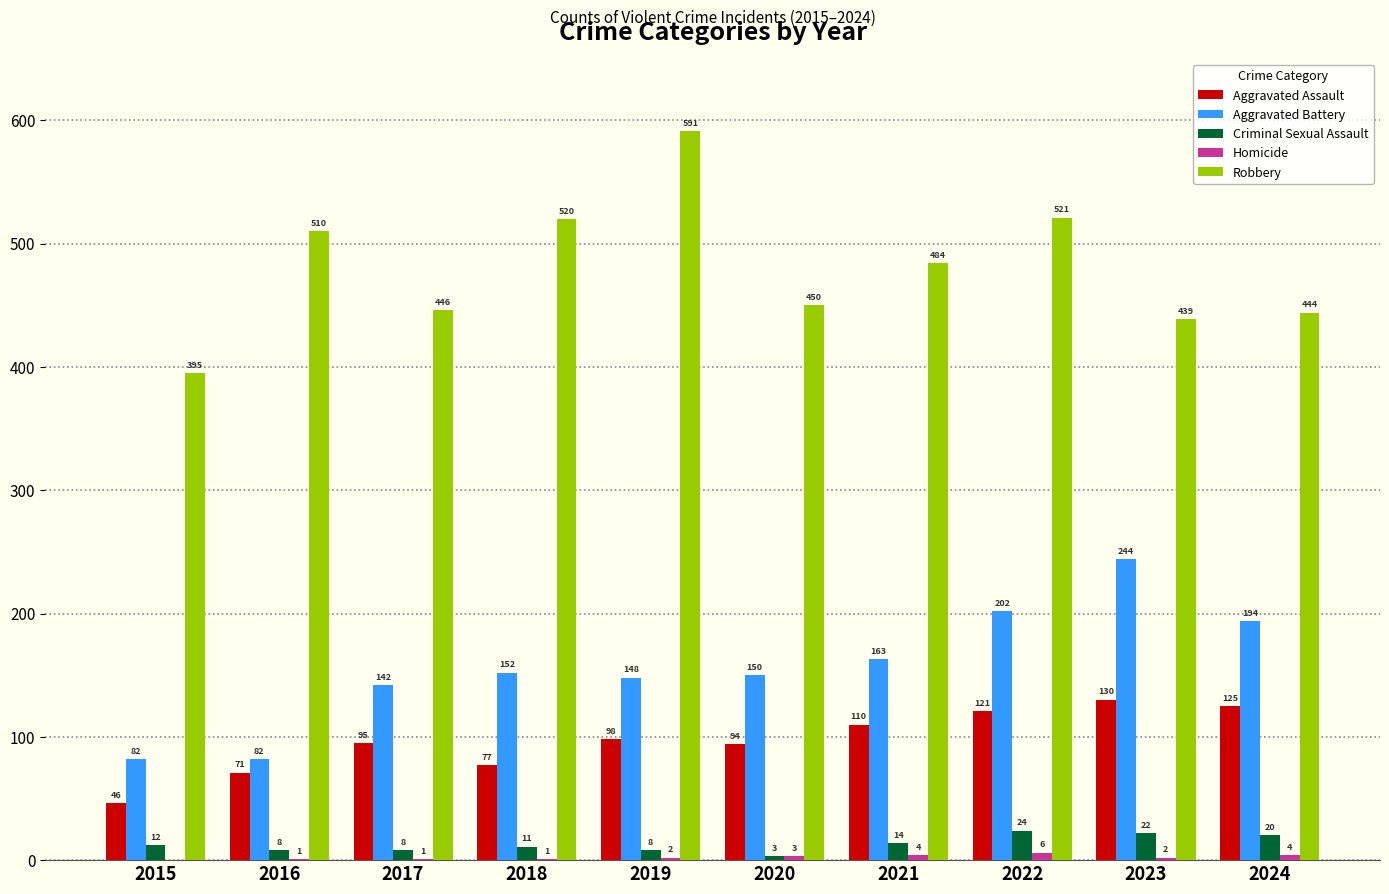

What is the sum of all Aggravated Assault values?

967